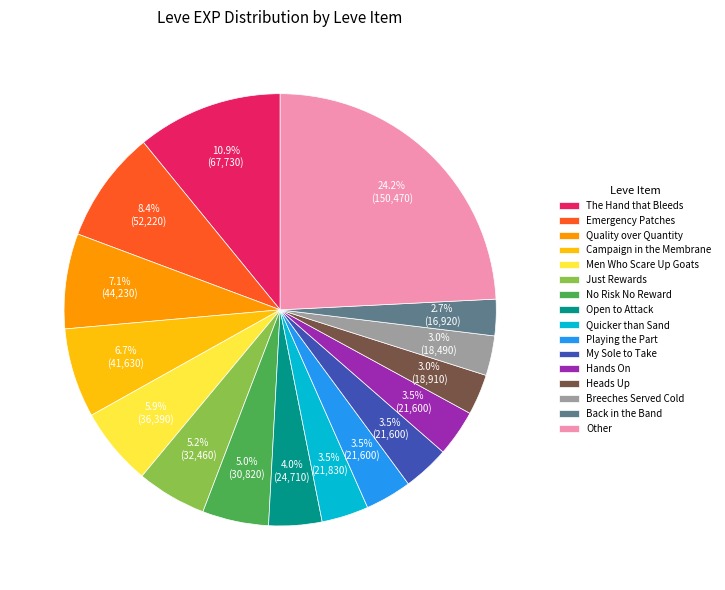

To the nearest percent, what is the difference between the largest and smallest slice percentages?

21%